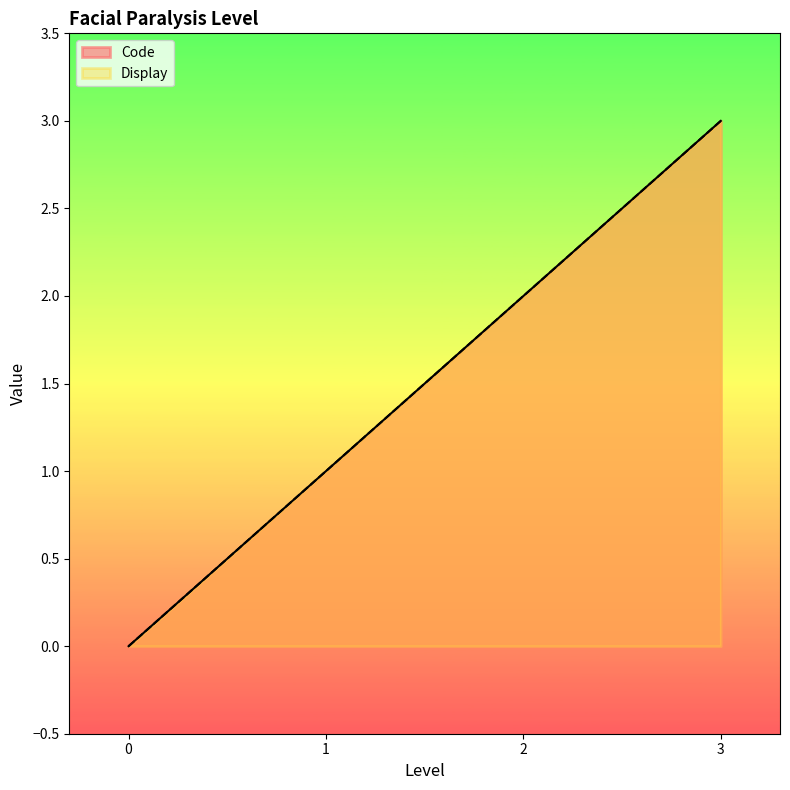

Reading right to left, transcribe all the data shown in this chart.

Code: 3	2	1	0
Display: 3	2	1	0